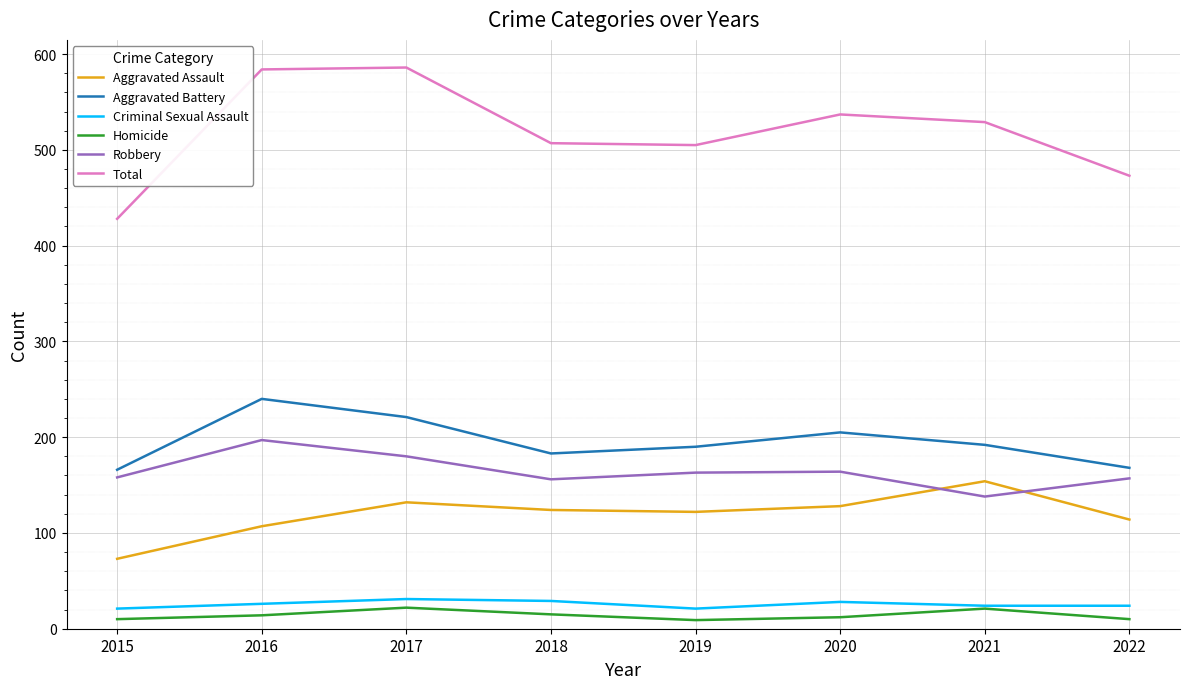

What is the maximum value for Homicide?

22